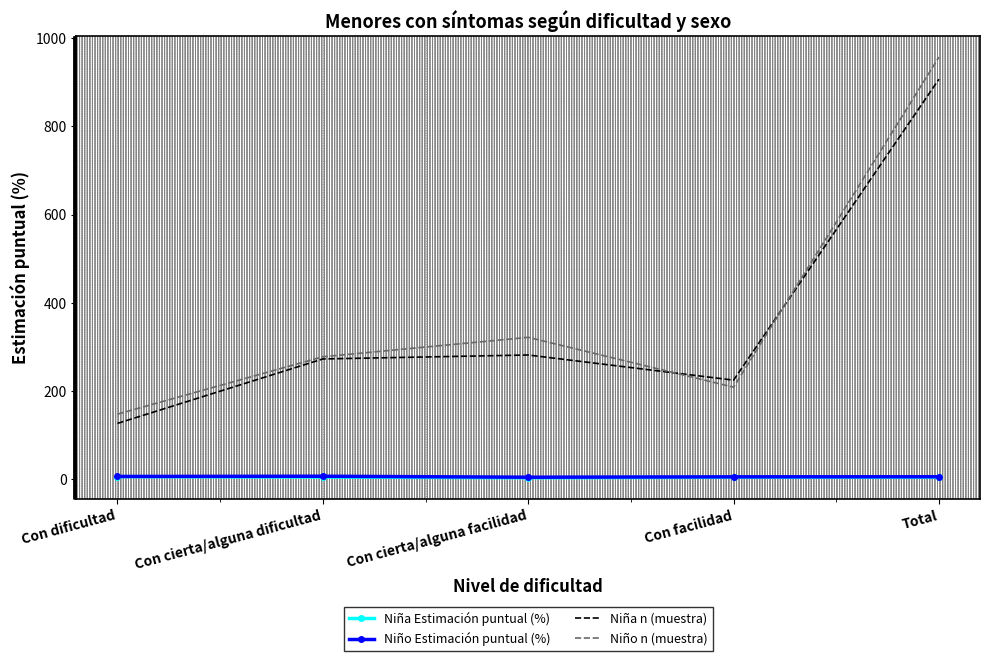

At which label does Niña n (muestra) reach its peak?

Total